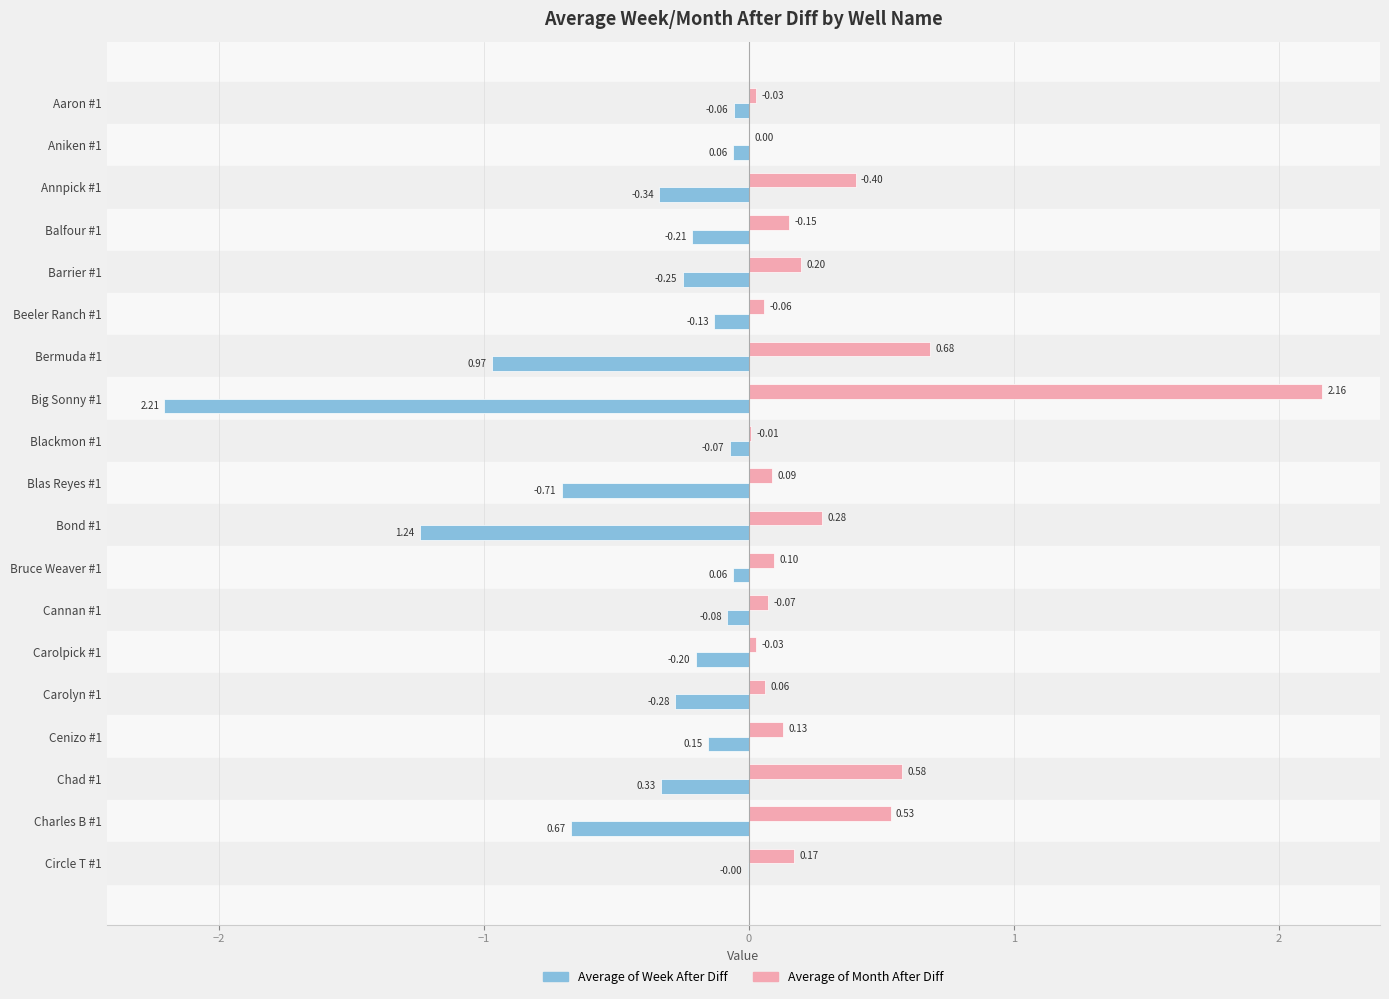

Which series changed the most between Bruce Weaver #1 and Charles B #1?

Average of Week After Diff